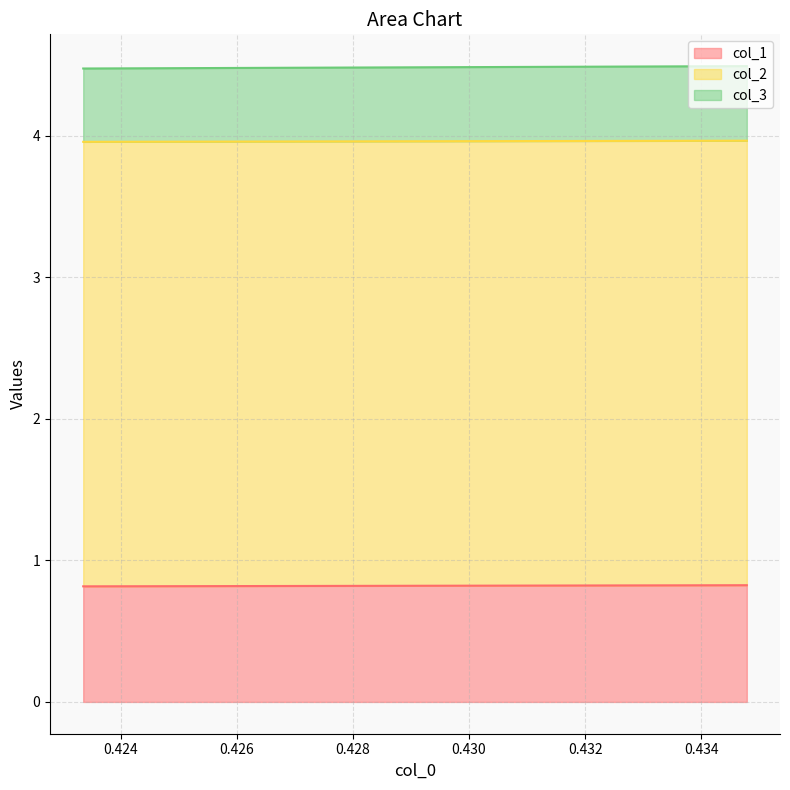

Rank the categories by col_3 value from lowest to highest.

0.4233576642335767, 0.4265536723163842, 0.43478260869565233